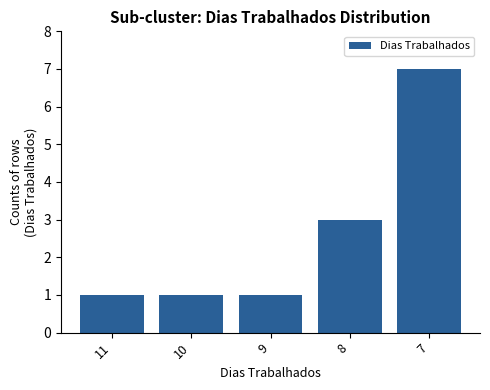

Reading left to right, list all the values displayed in this chart.

1	1	1	3	7